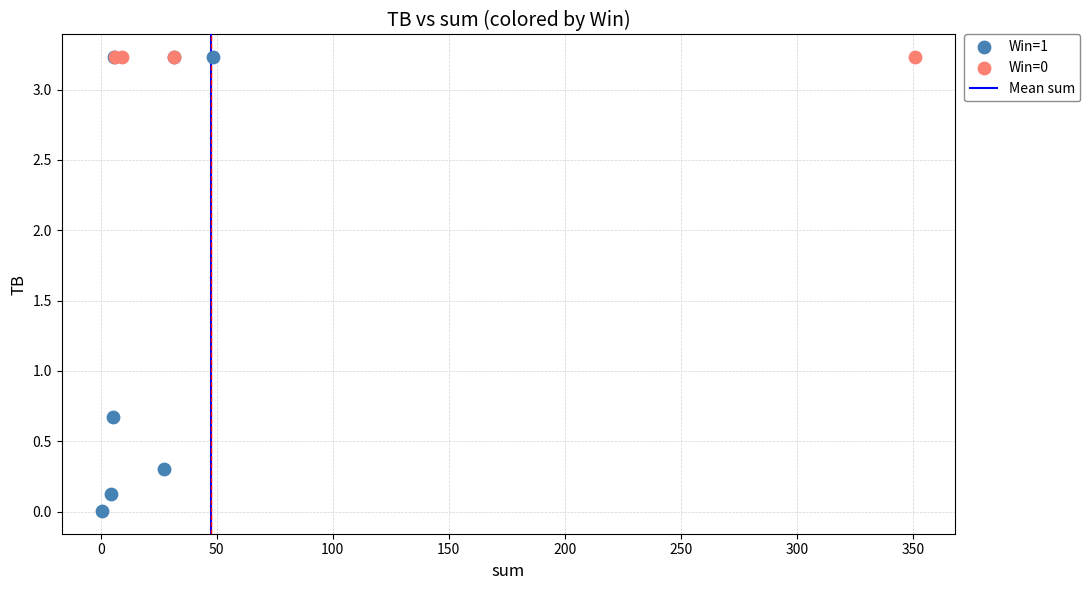

Which series reaches the minimum Y coordinate?

Win=1